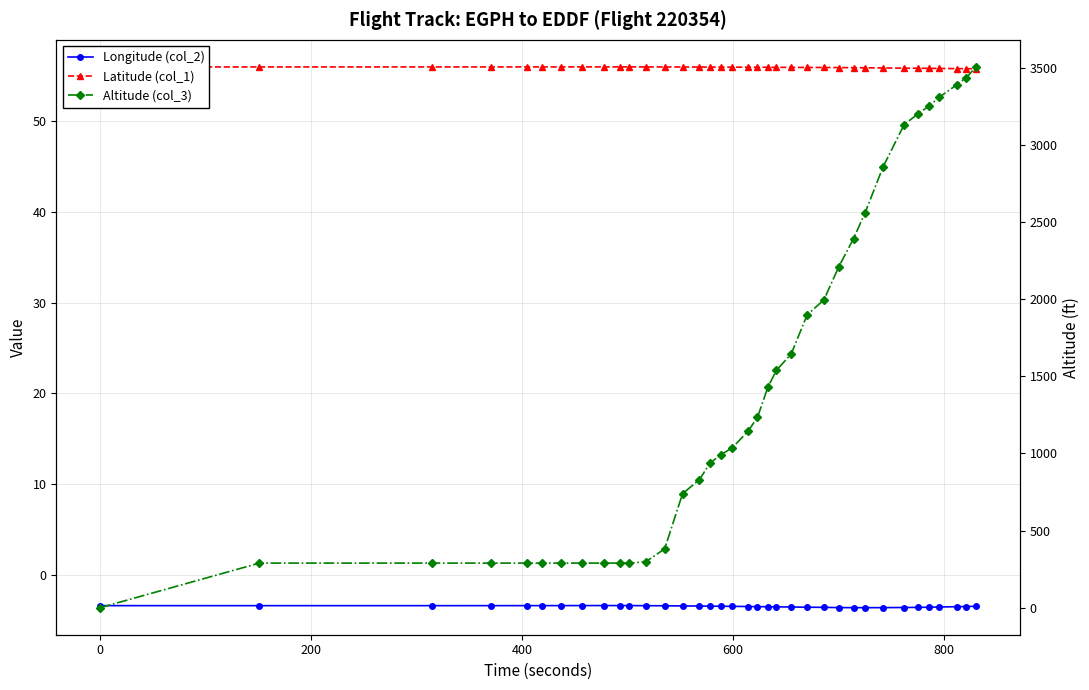

True or false: Longitude (col_2) has a value of -3.4 at 0.

True